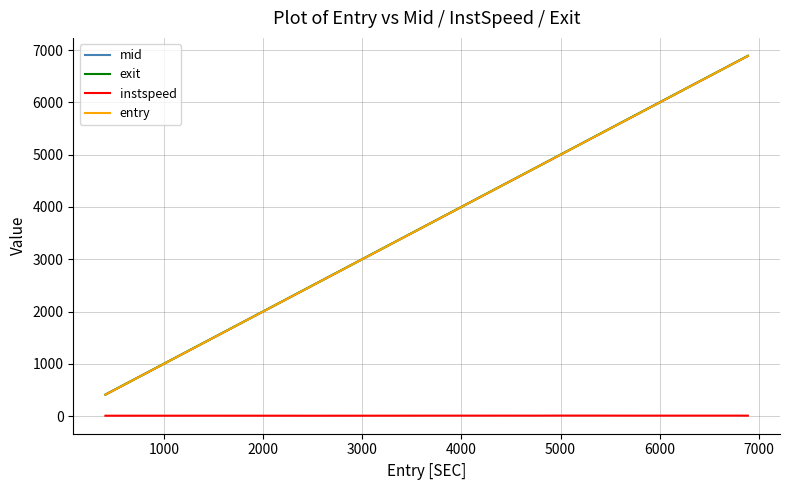

What is the maximum value for mid?

6890.1